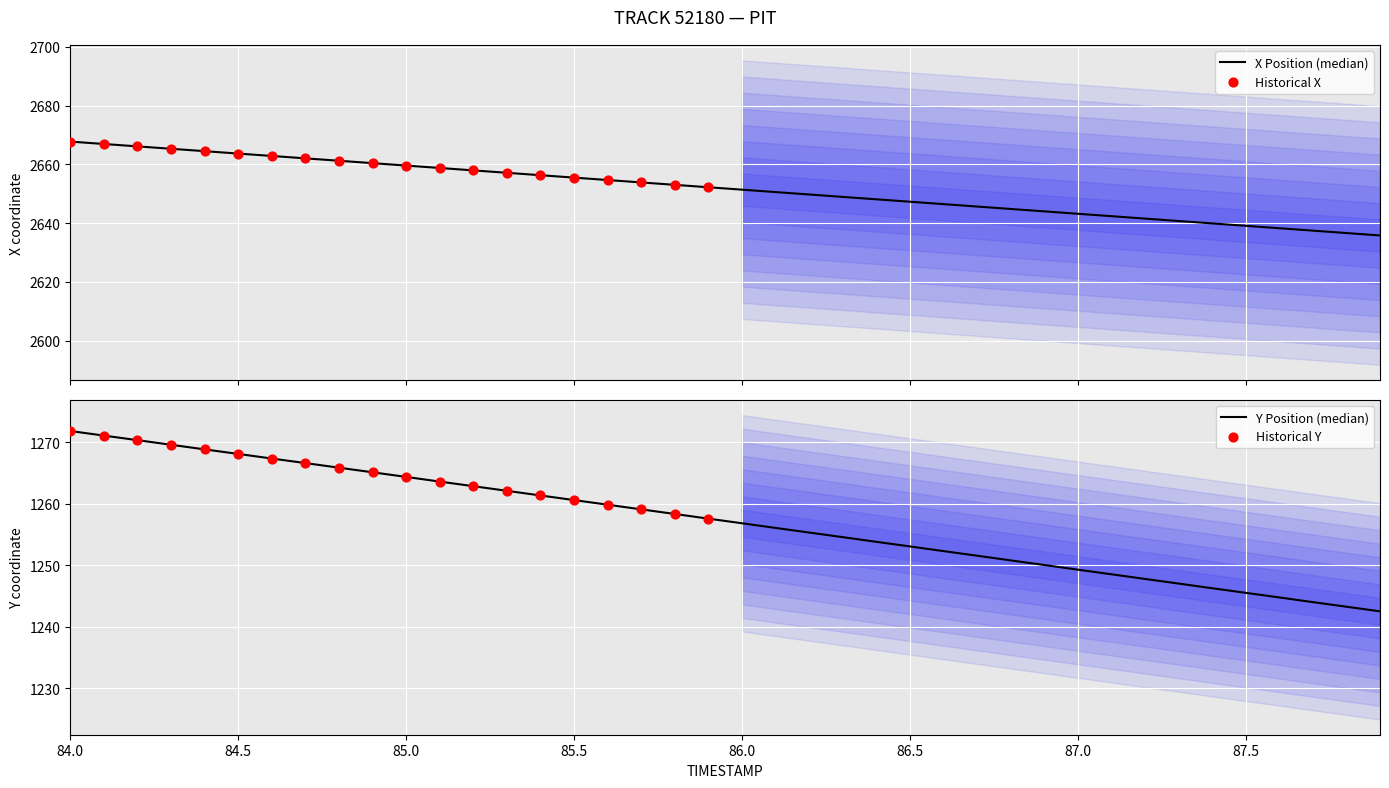

Is the value of Y at 86.7 greater than the value of X at 86.1?

No